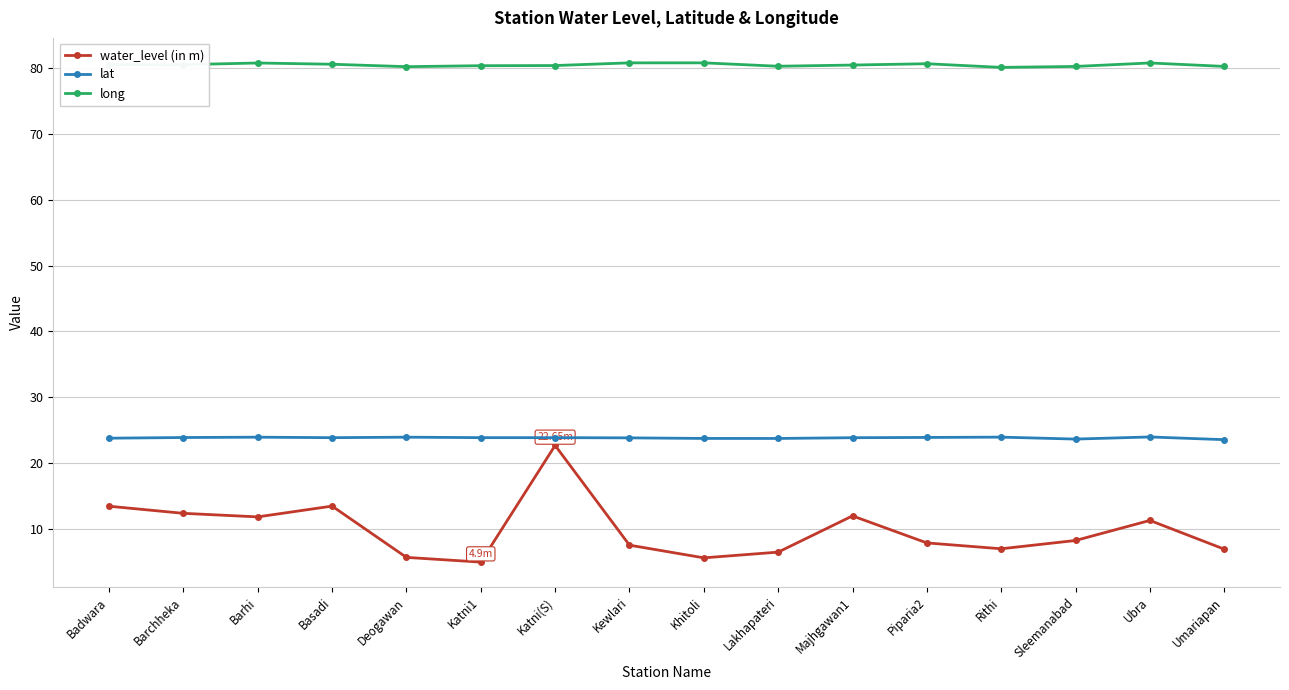

What is the total value across all series at Barchheka?

116.7